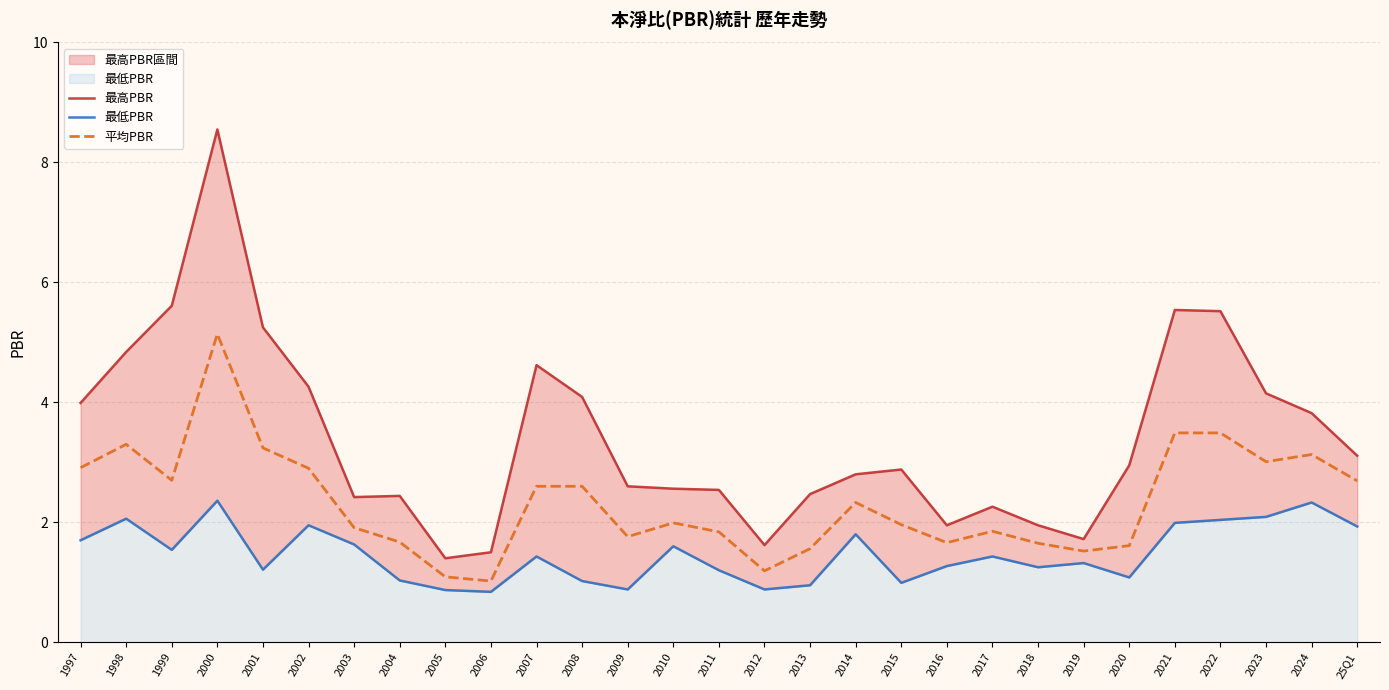

What is the value of the 最低PBR point at the 8th from the left?

1.0